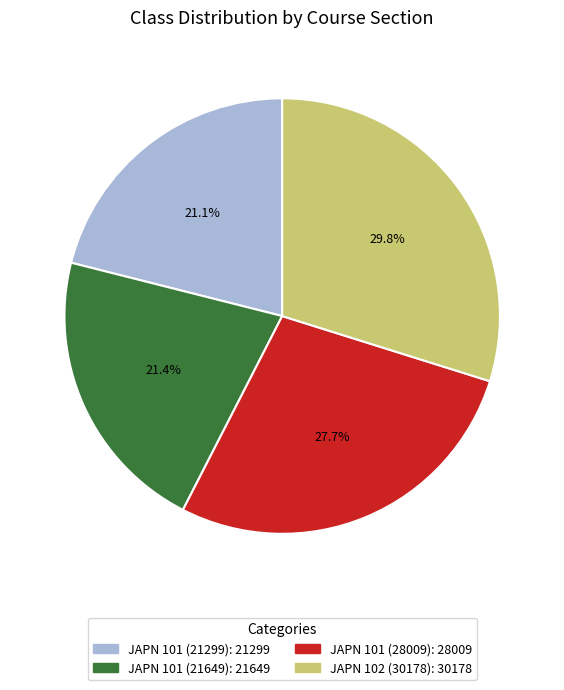

How many segments does this pie chart have?

4